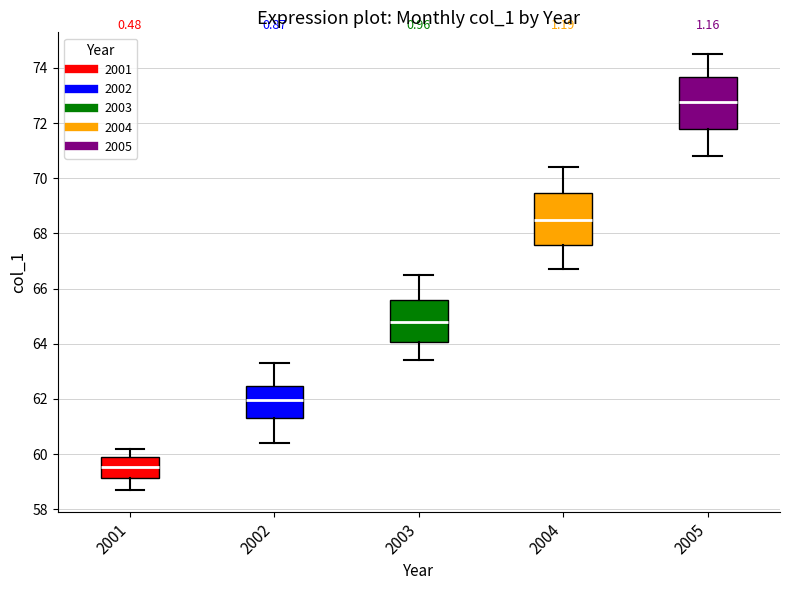

Which box has the highest median line?

2005